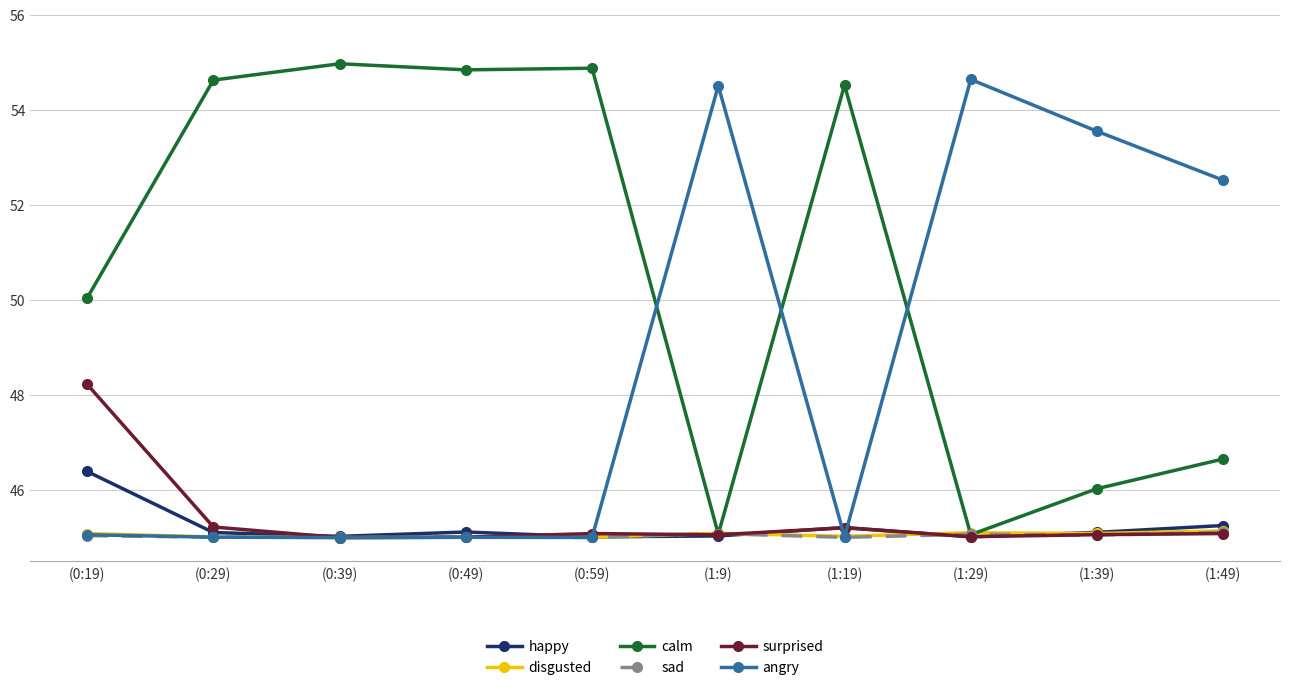

What is the label of the 7th point from the right?

(0:49)